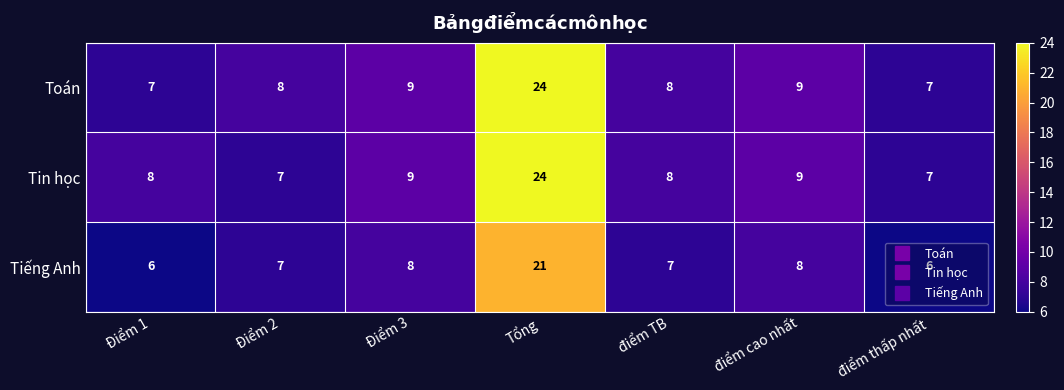

At Điểm 1, list the series in order from smallest to largest.

Tiếng Anh, Toán, Tin học